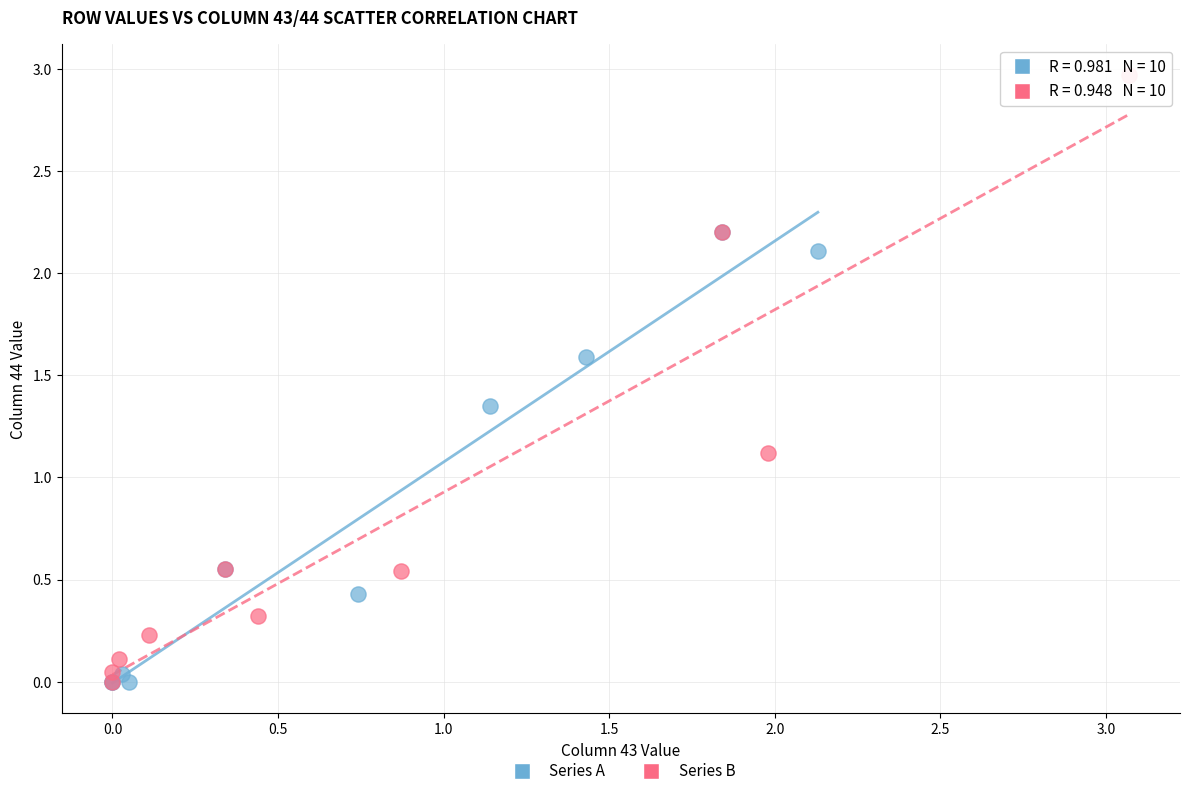

Which series has the largest Y range (max minus min)?

Series B